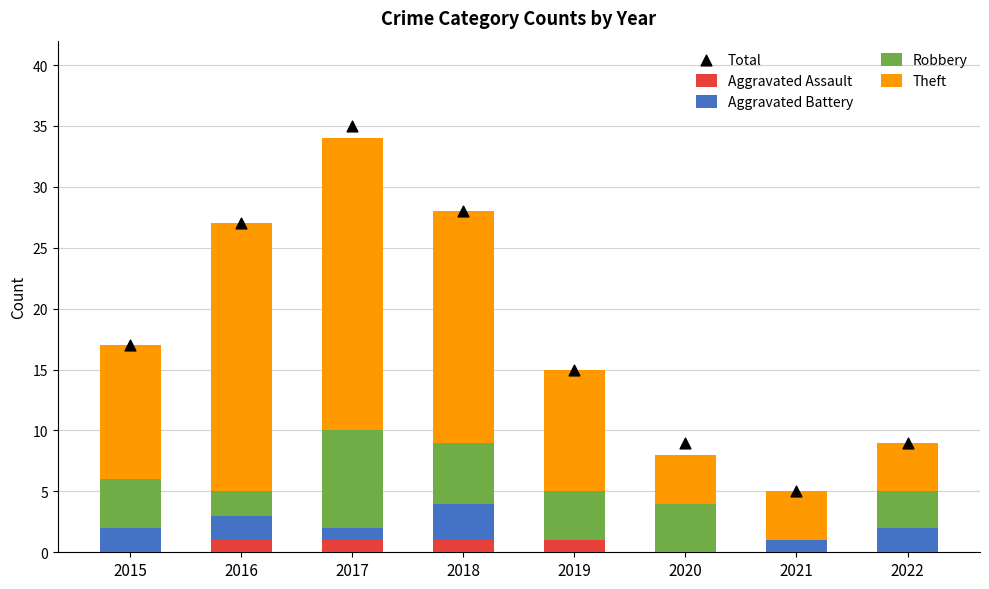

What is the total value across all series at 2017?

69